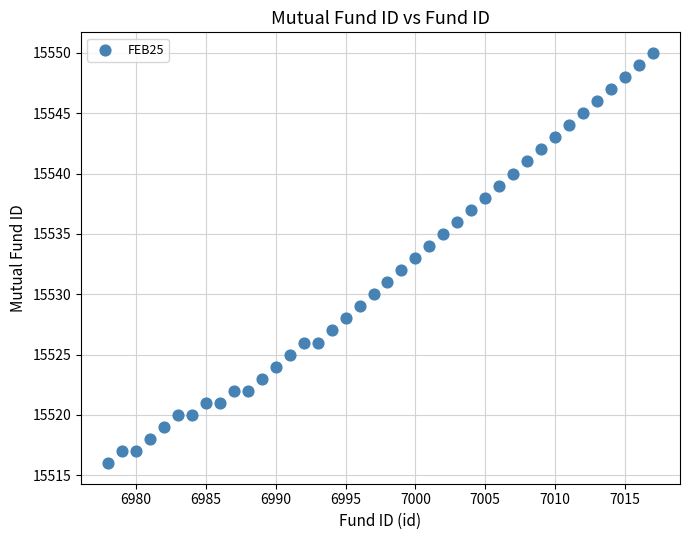

What is the range of Y values (max minus min)?

34